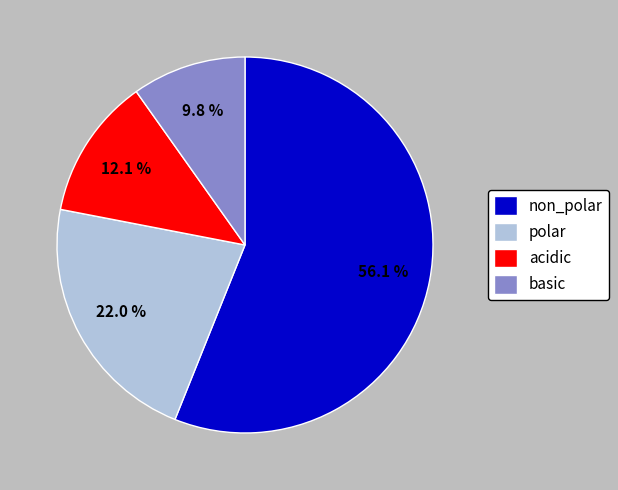

Is there any slice that represents more than half of the pie?

Yes